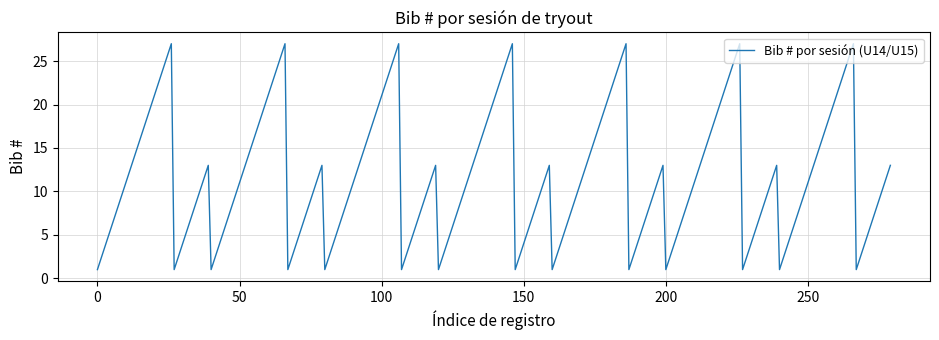

What is the maximum value shown in the chart?

27